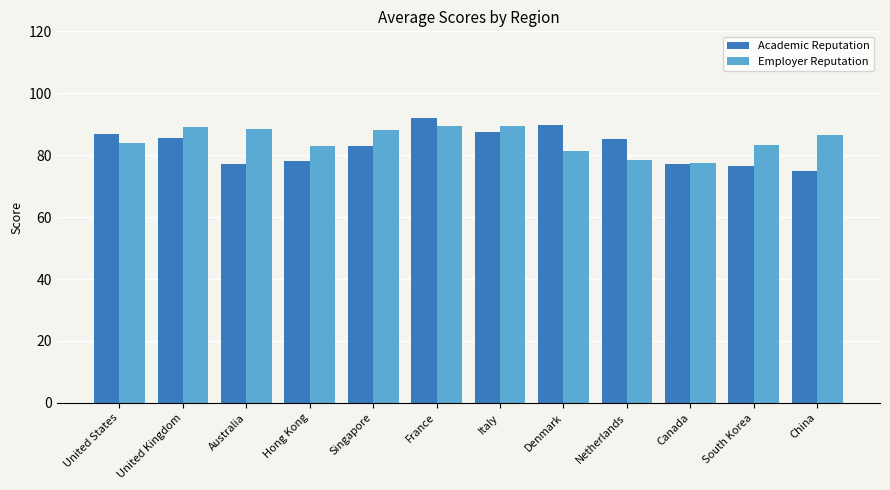

At which category is the sum across all series the highest?

France